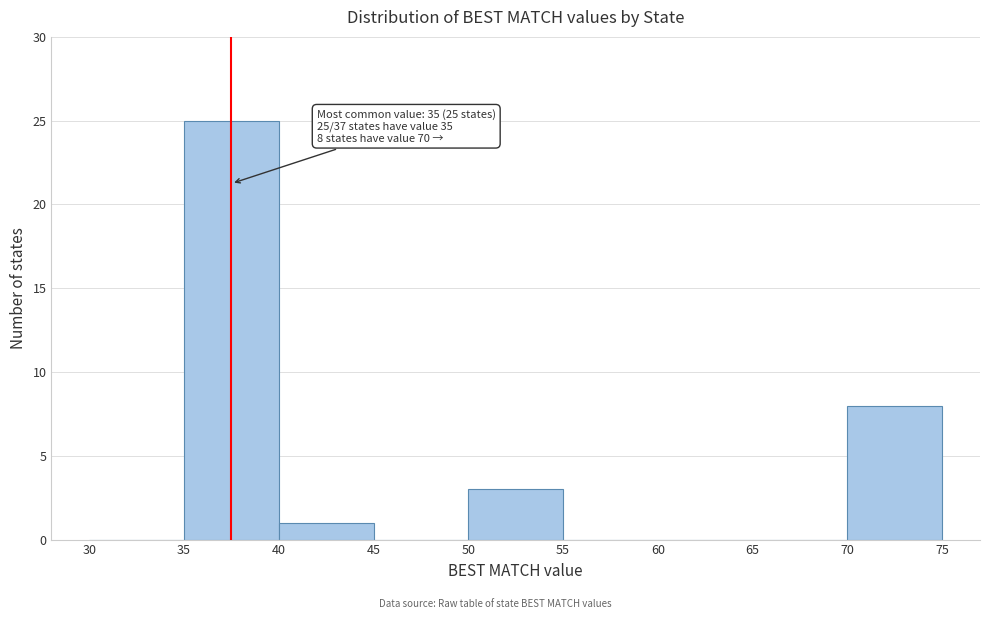

Which range on the x-axis has the tallest bar?

35 to 40